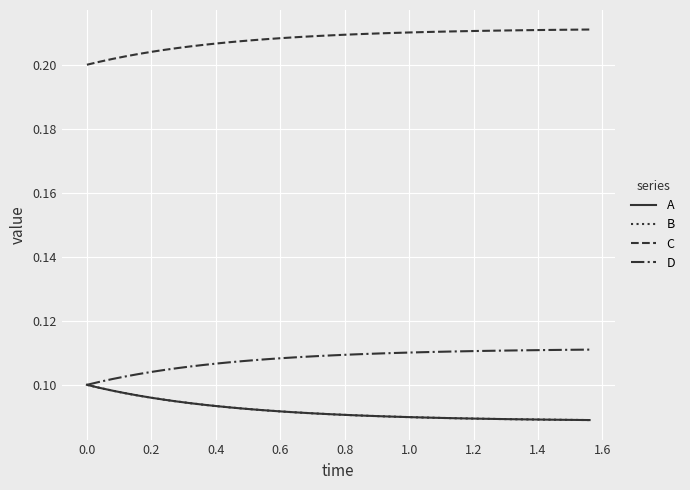

Does the chart display data point markers on the line(s)?

No